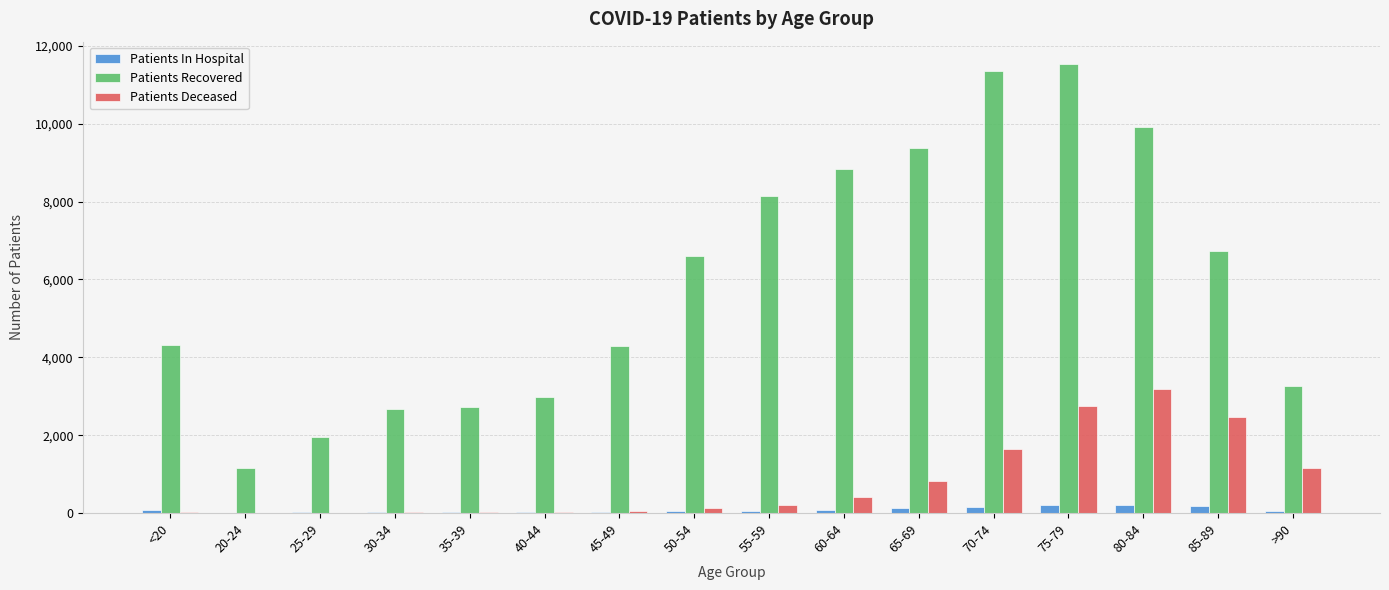

Which series has the largest total across all categories?

Patients Recovered